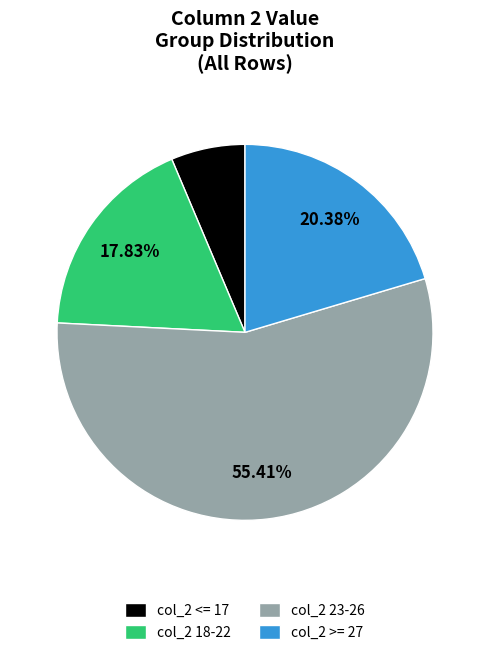

Is there any slice that represents more than half of the pie?

Yes